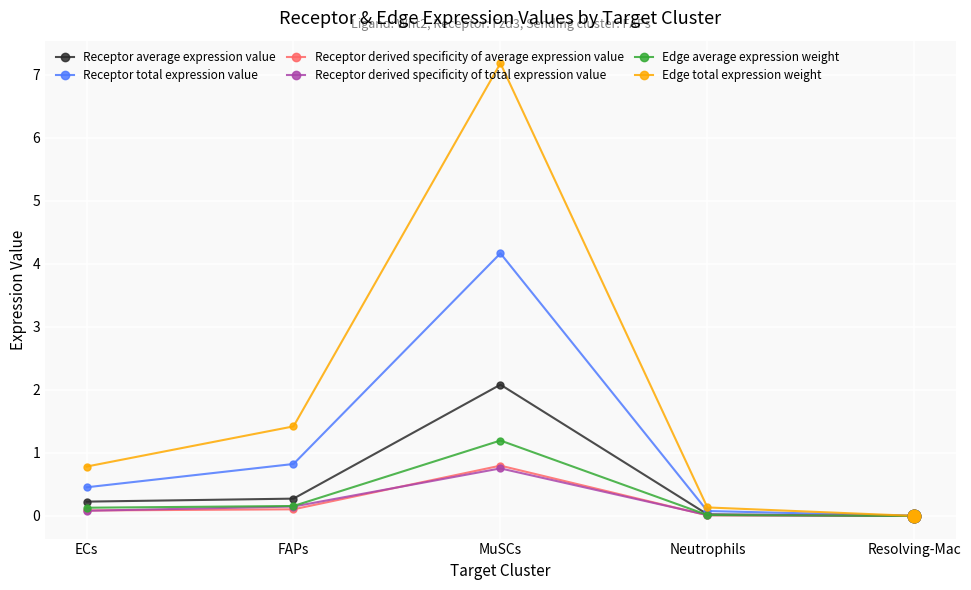

What is the label of the 5th point from the right?

ECs